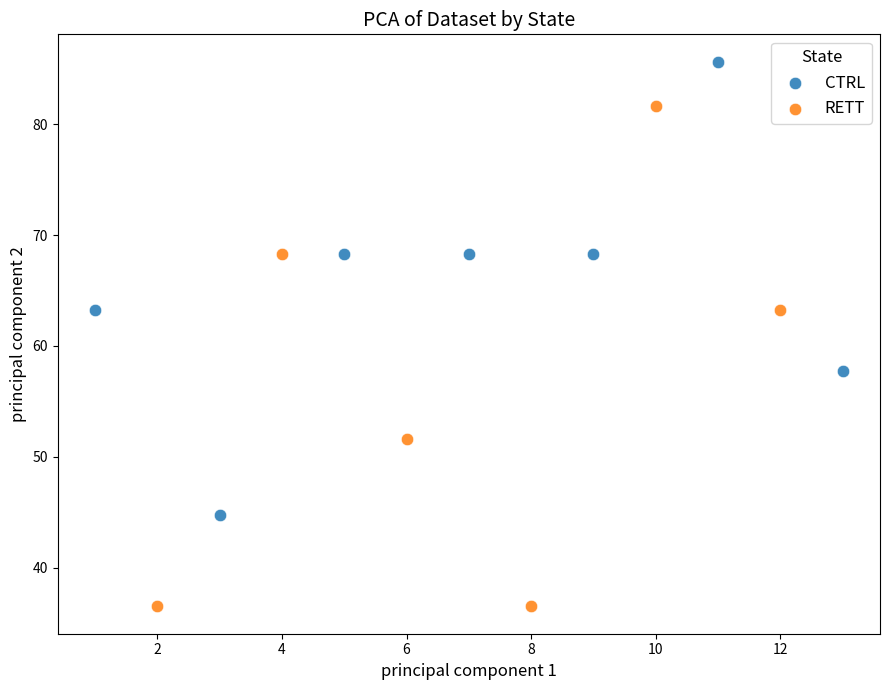

Which series contains the lowest Y value?

RETT